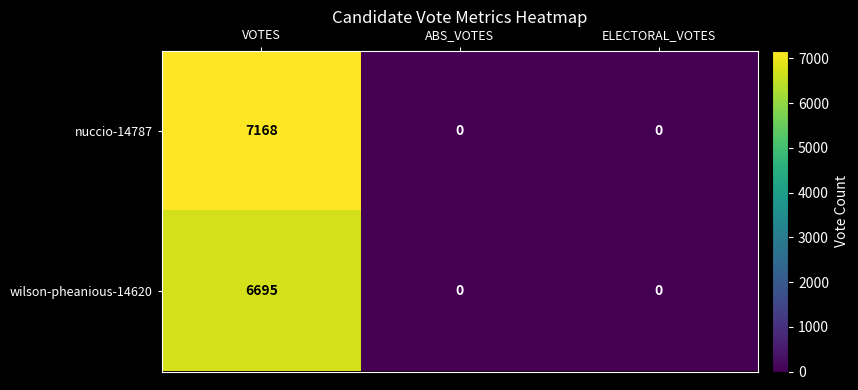

Between VOTES and ABS_VOTES, which series saw the biggest shift?

nuccio-14787